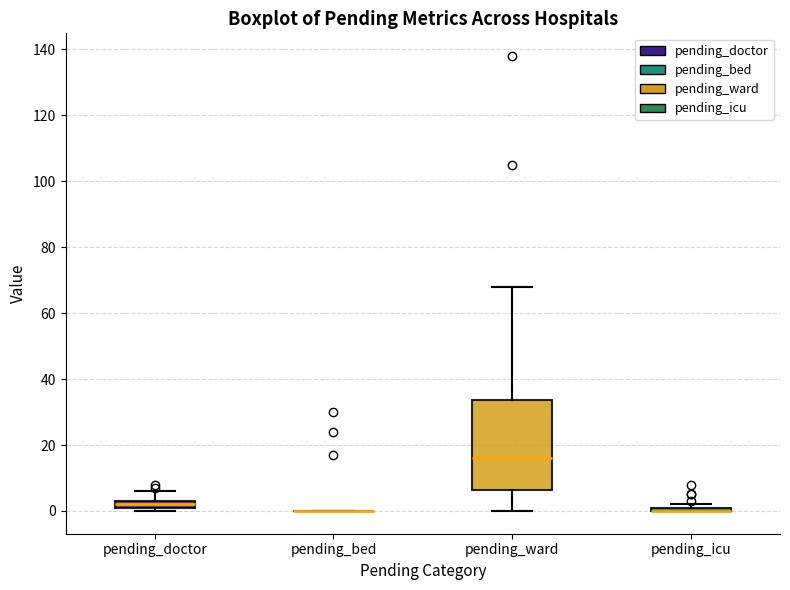

Where is the lower edge of the box for pending_doctor on the y-axis? The values are not printed on the chart, so give them approximately, as read against the axis.

2